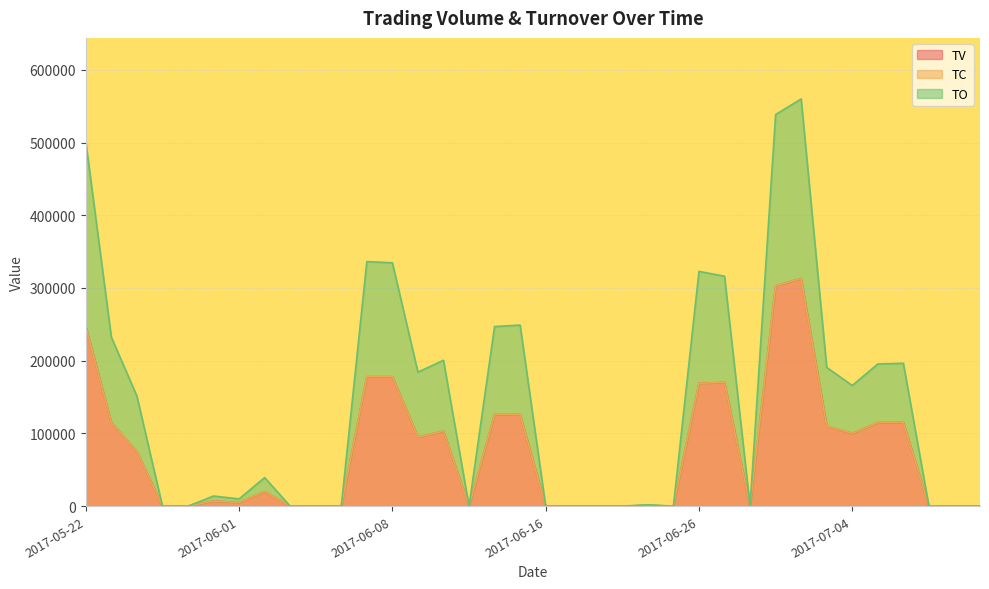

Count the number of categories in the chart.

36